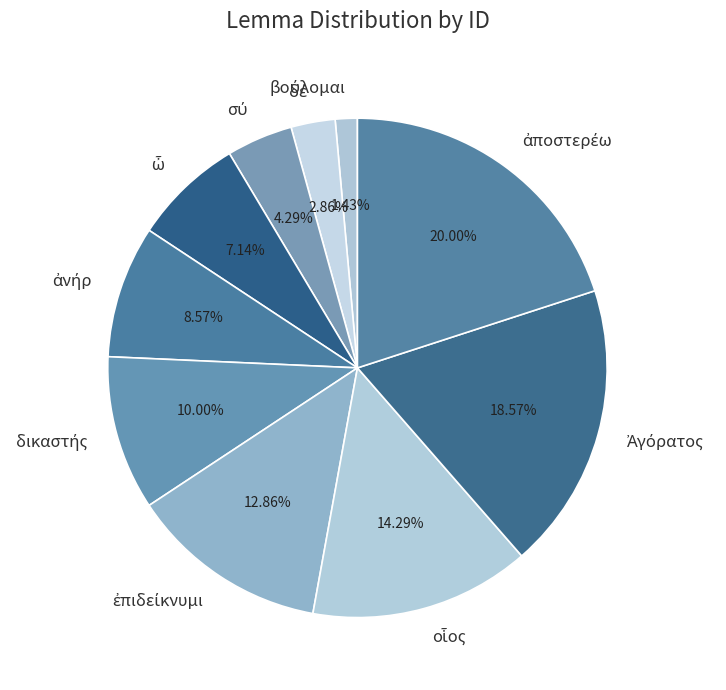

Is there any slice that represents more than half of the pie?

No